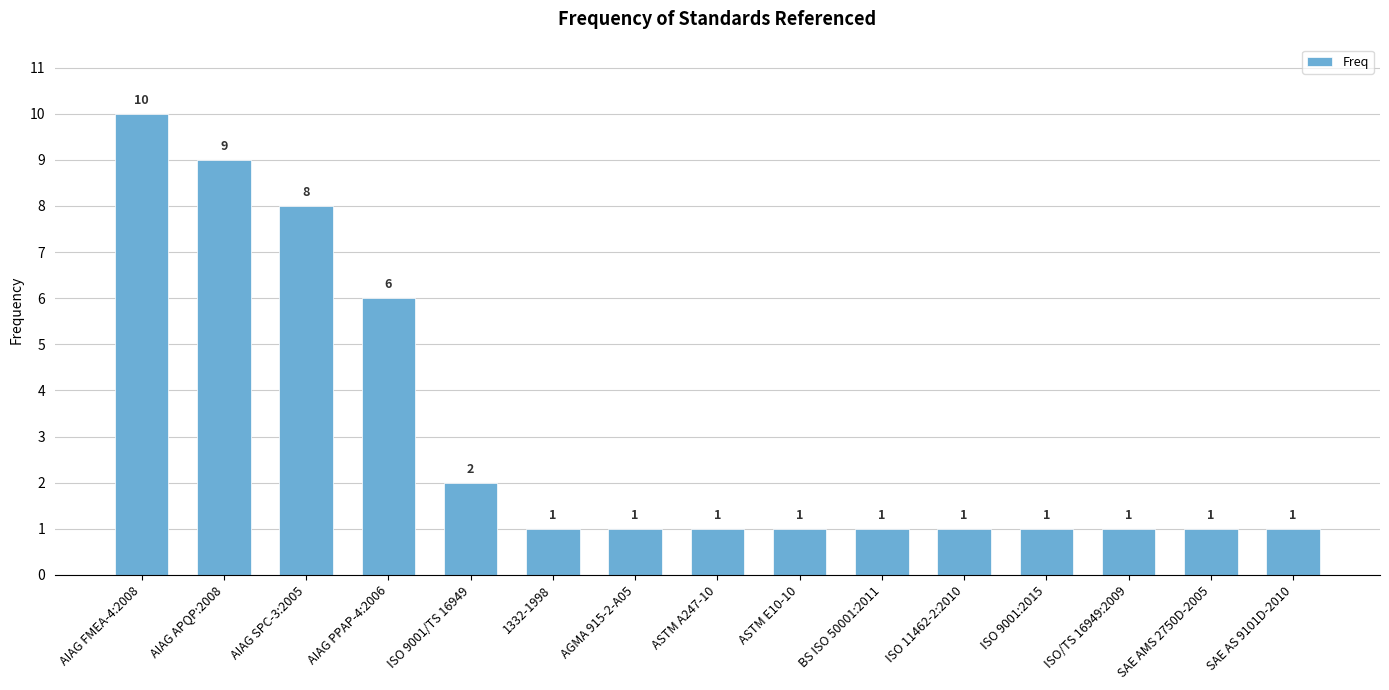

Which category has the highest value across all series?

AIAG FMEA-4:2008